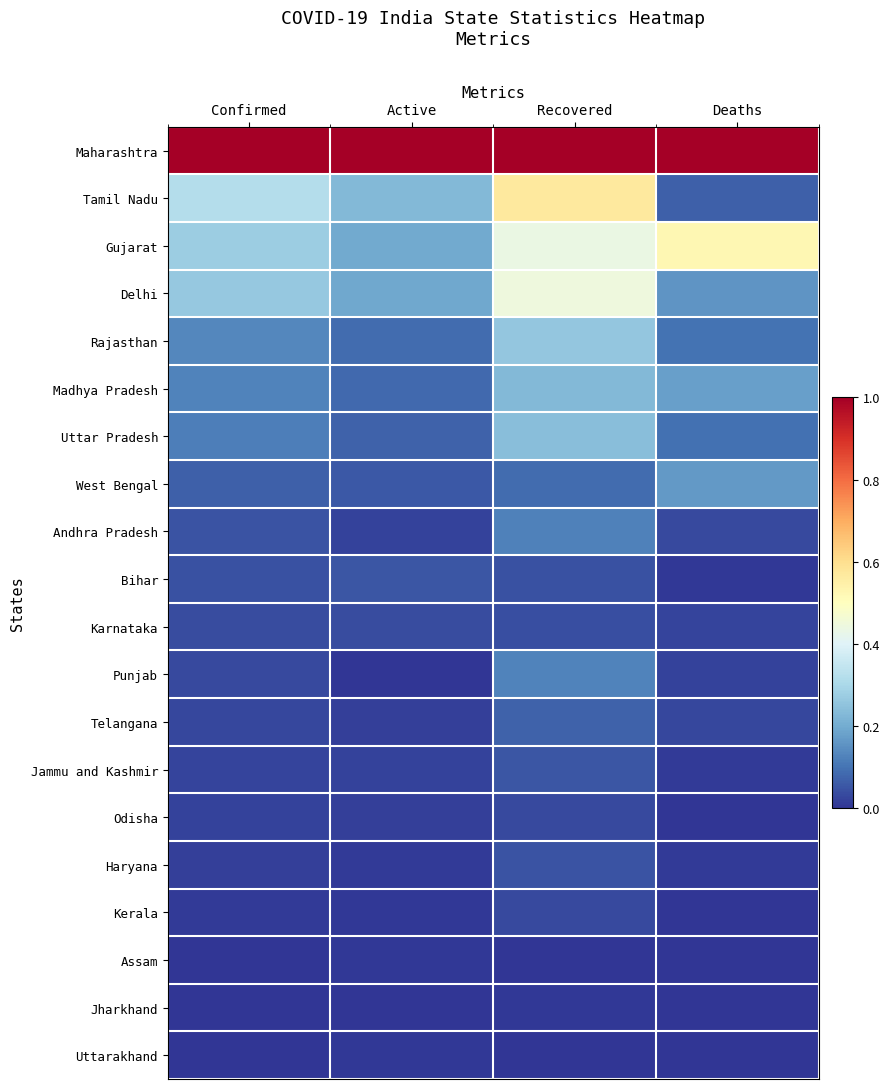

What is the difference between the highest and lowest values at Deaths?

1.0